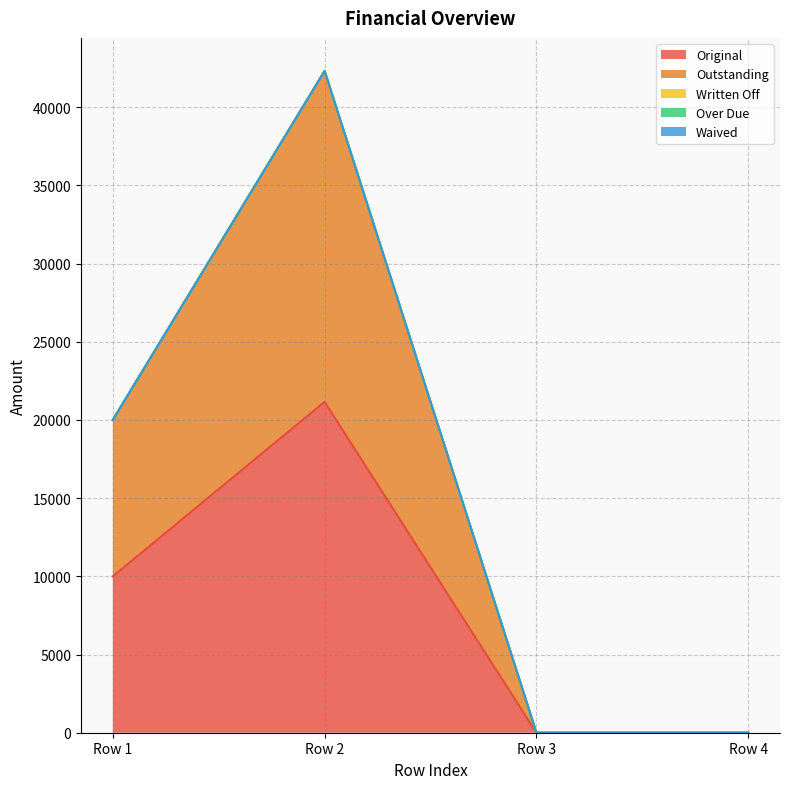

Is the value of Waived at 0 greater than the value of Original at 0?

No